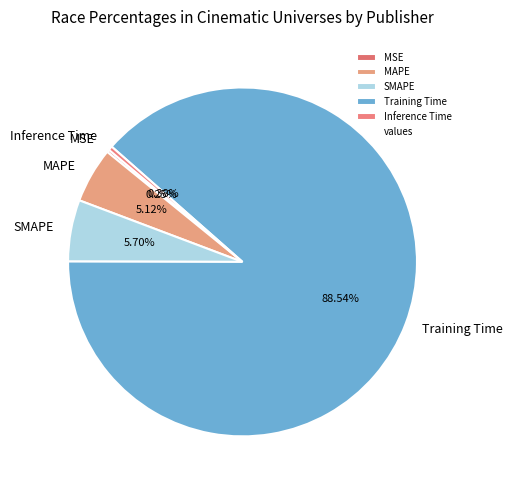

What percentage is the Training Time slice, to the nearest percent?

89%